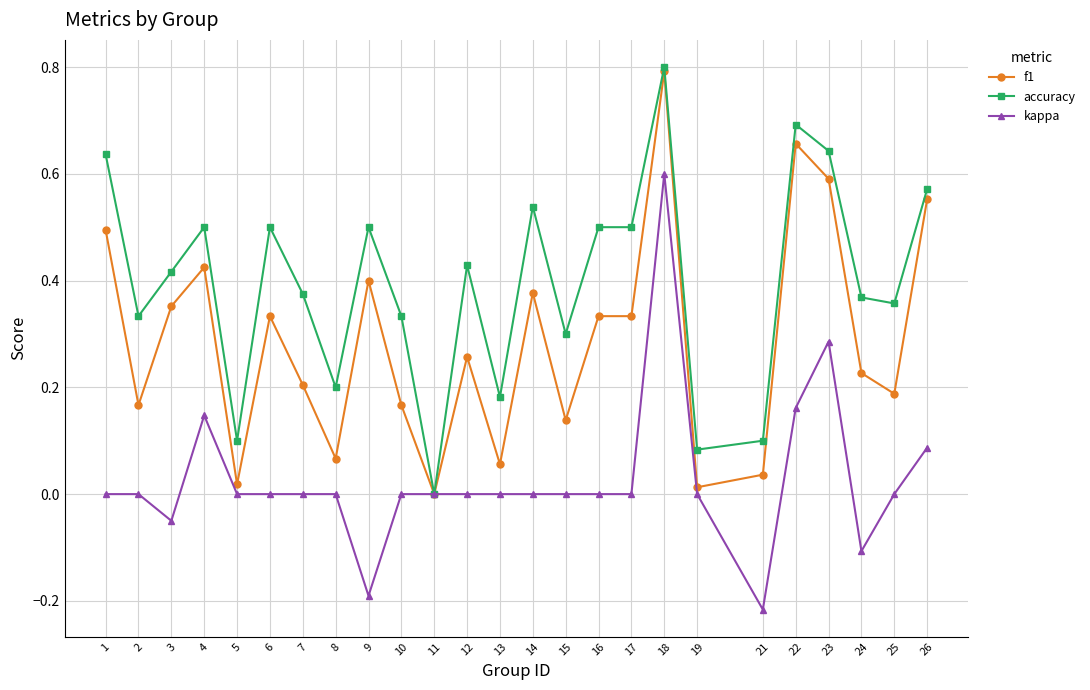

At 7, list the series in order from smallest to largest.

kappa, f1, accuracy